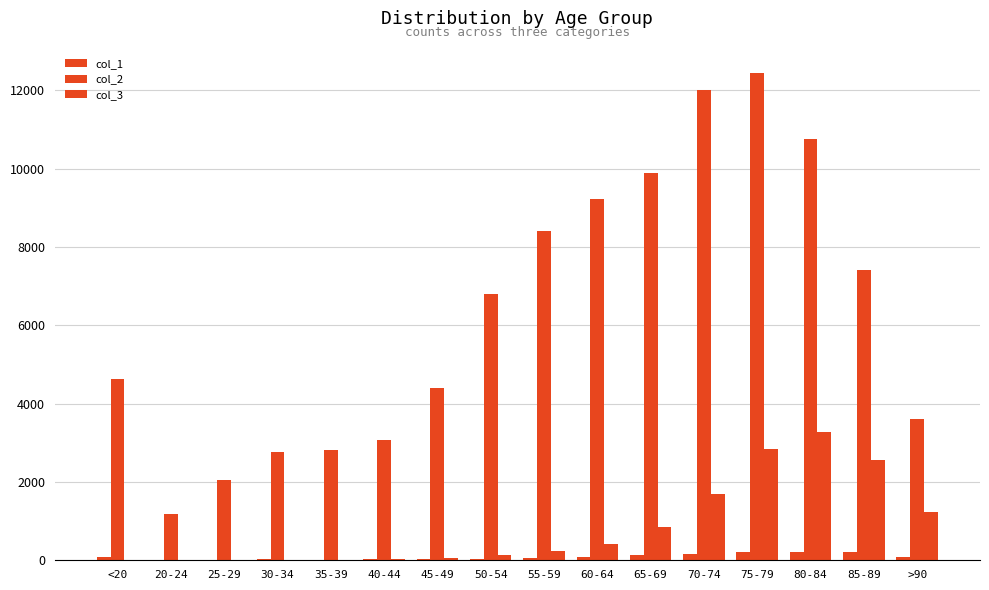

How many series are shown in this chart?

3